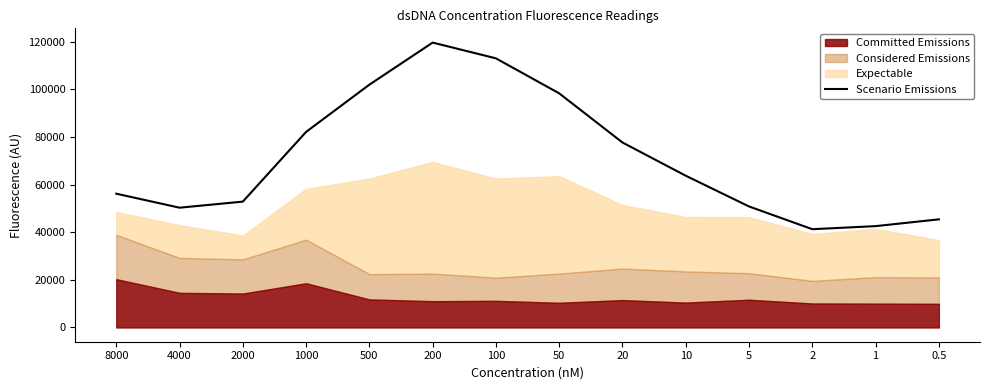

Count the number of categories in the chart.

14